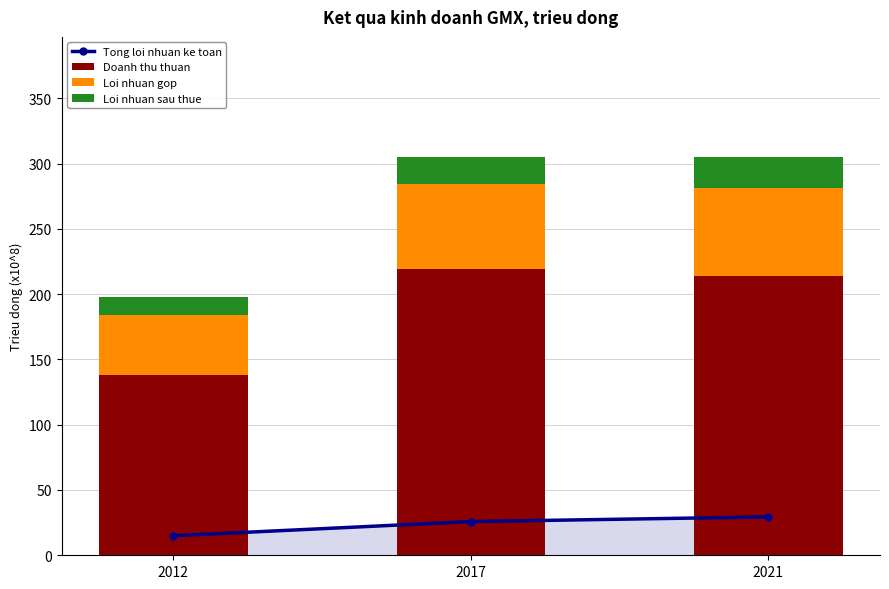

What is the minimum value shown in the chart?

13.6